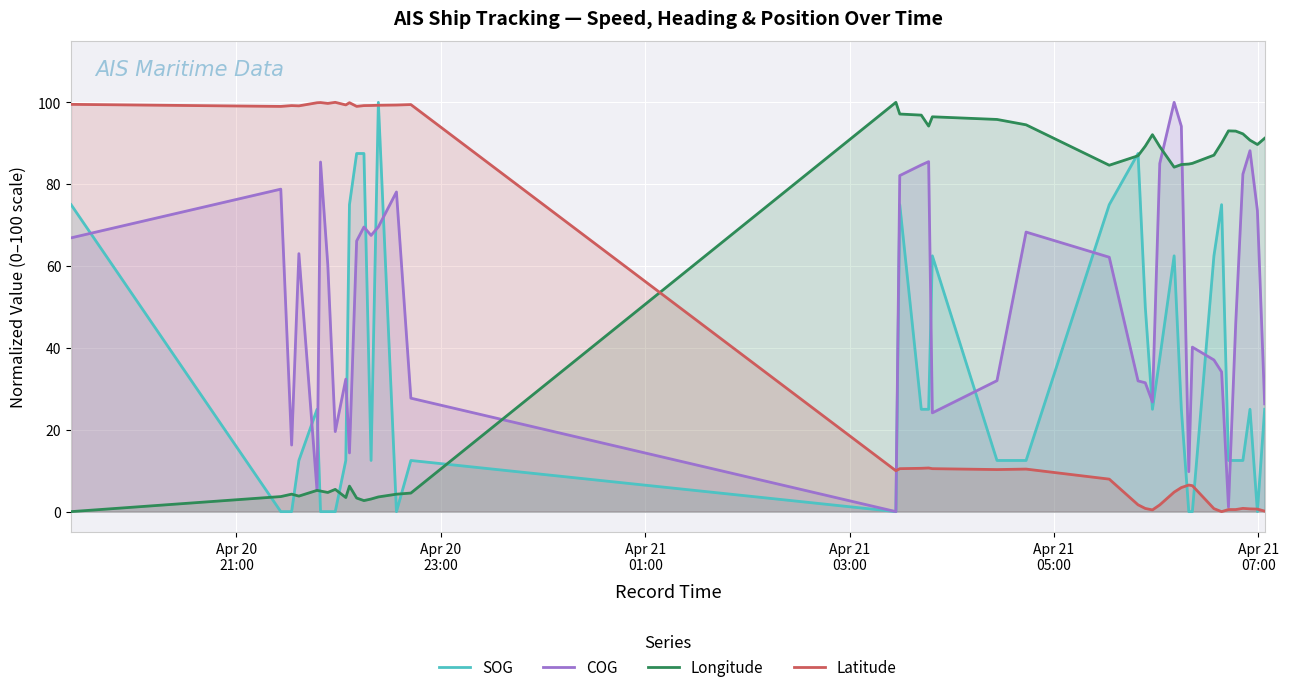

What is the maximum value for SOG?

100.0